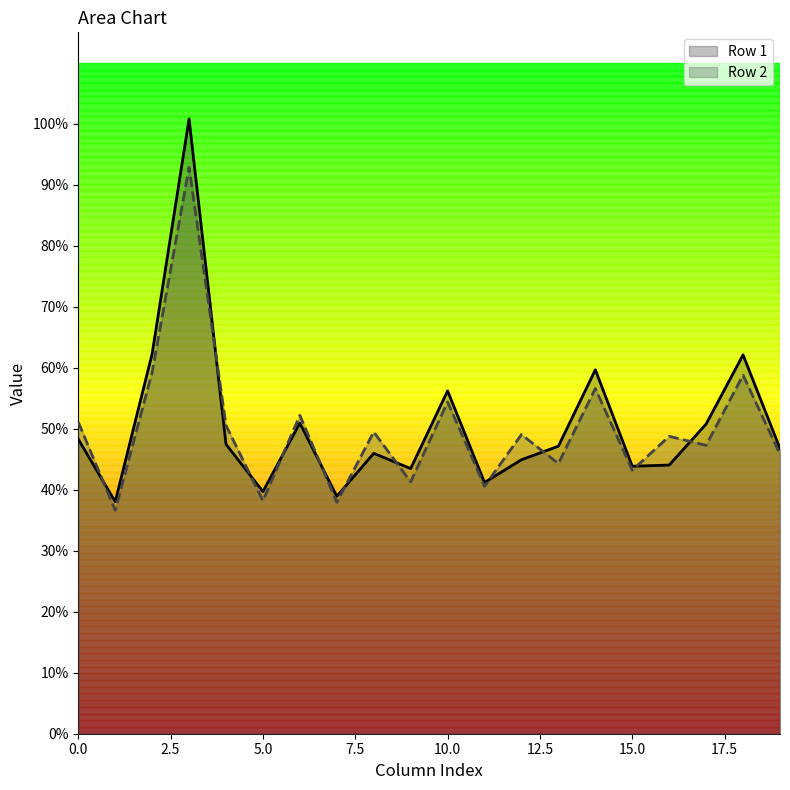

List the series in order of their peak value, lowest first.

Row 2, Row 1